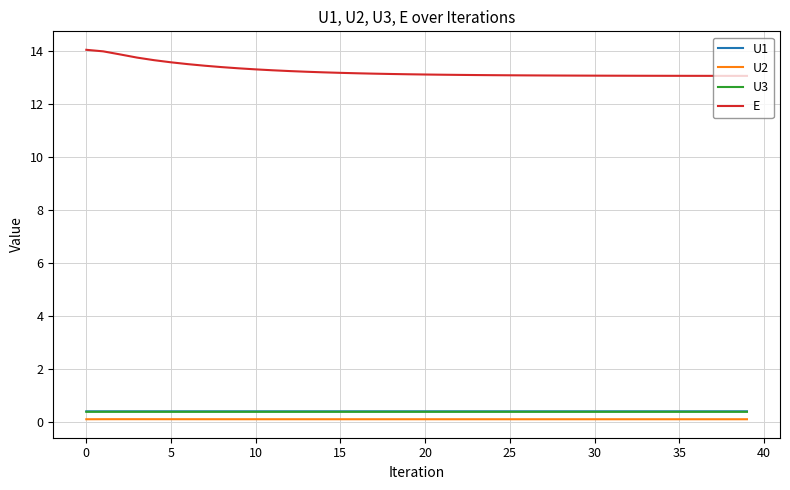

Which series has the largest total across all categories?

E